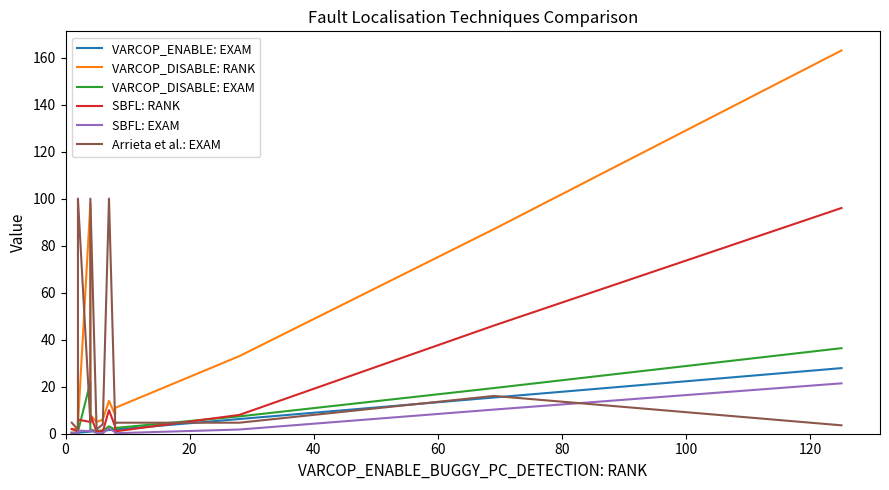

How many lines are shown in the chart?

6